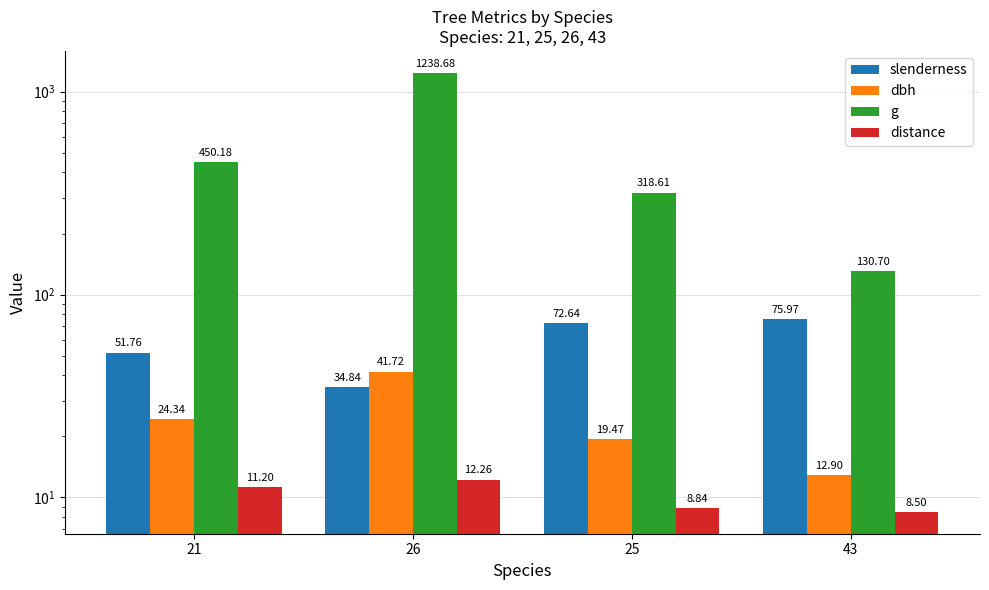

Reading left to right, list all the values displayed in this chart.

slenderness: 21=51.8	26=34.8	25=72.6	43=76.0
dbh: 21=24.3	26=41.7	25=19.5	43=12.9
g: 21=450.2	26=1238.7	25=318.6	43=130.7
distance: 21=11.2	26=12.3	25=8.8	43=8.5